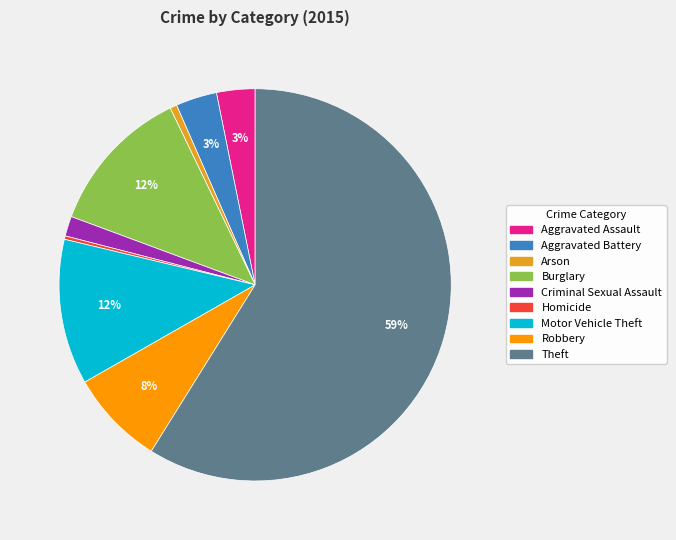

Which slice is the largest?

Theft